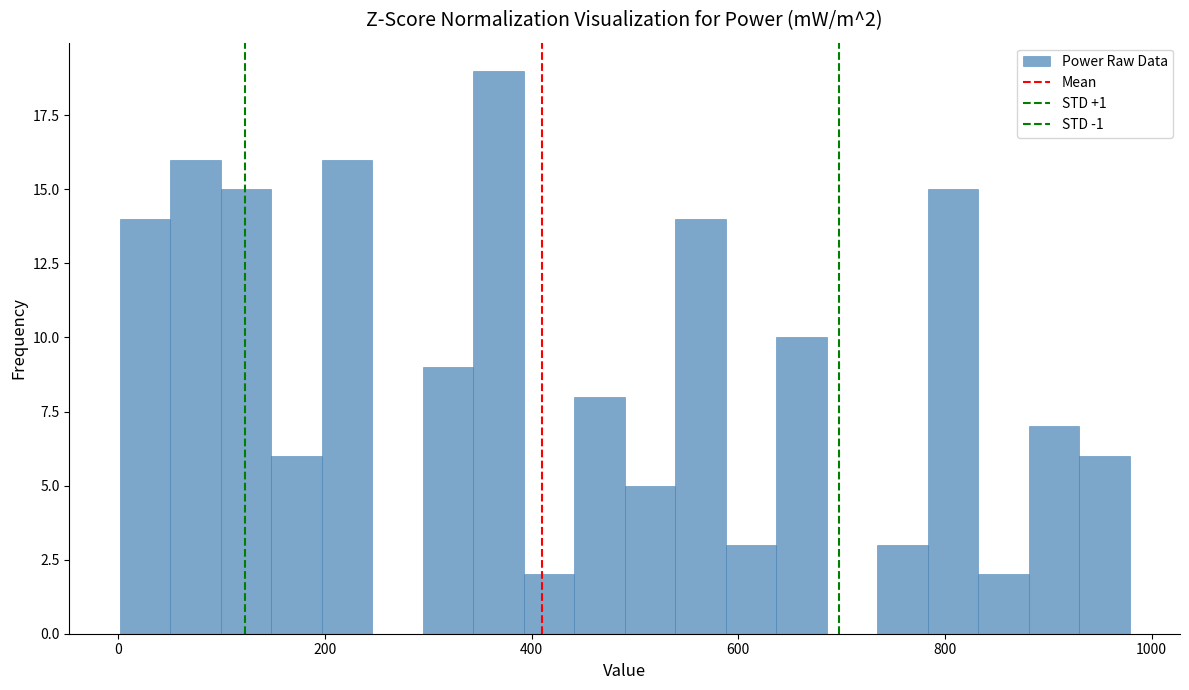

Read against the x-axis, roughly where is the centre of the tallest bar?

360